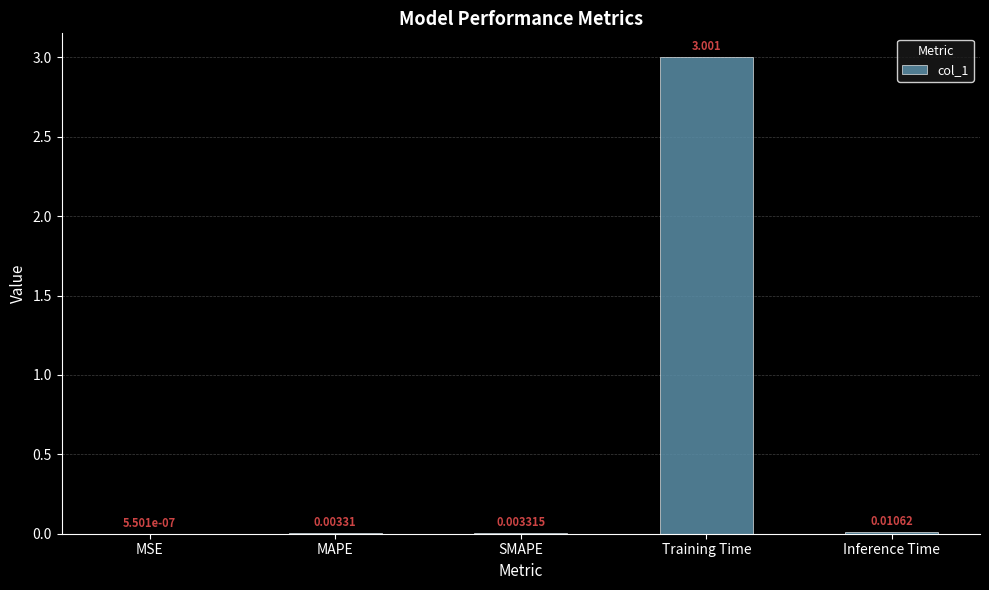

Between MAPE and MSE, which is larger?

MAPE